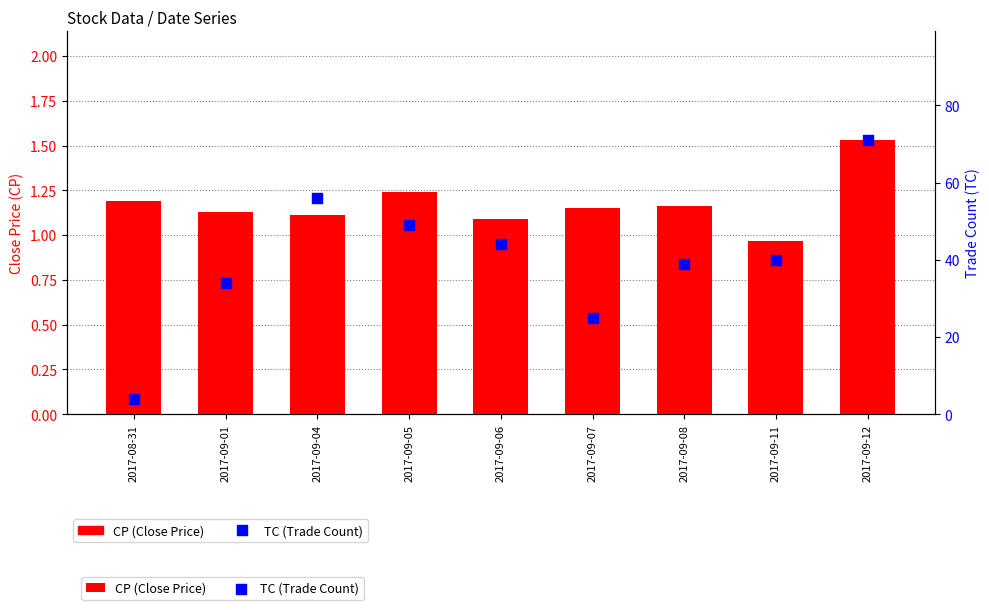

Which series contains the highest Y value?

TC (Trade Count)